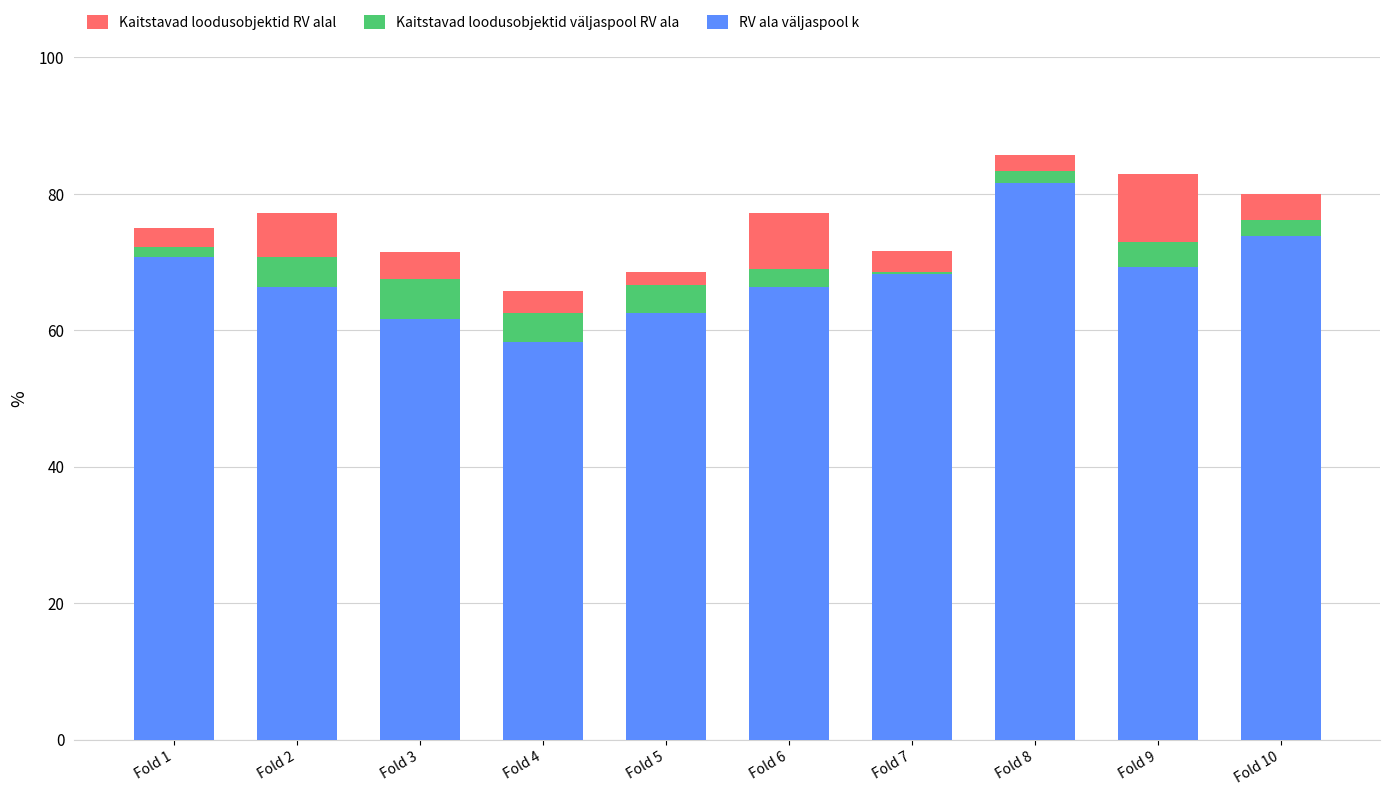

Is the value of Kaitstavad loodusobjektid väljaspool RV ala at Fold 1 greater than the value of Kaitstavad loodusobjektid RV alal at Fold 2?

No